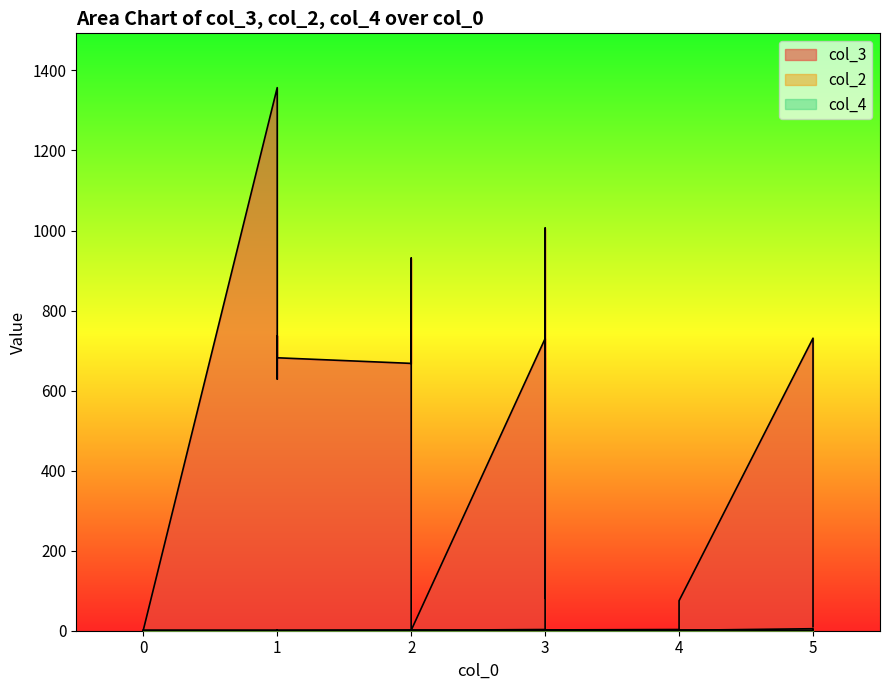

What are all the series names shown in the legend?

col_3, col_2, col_4